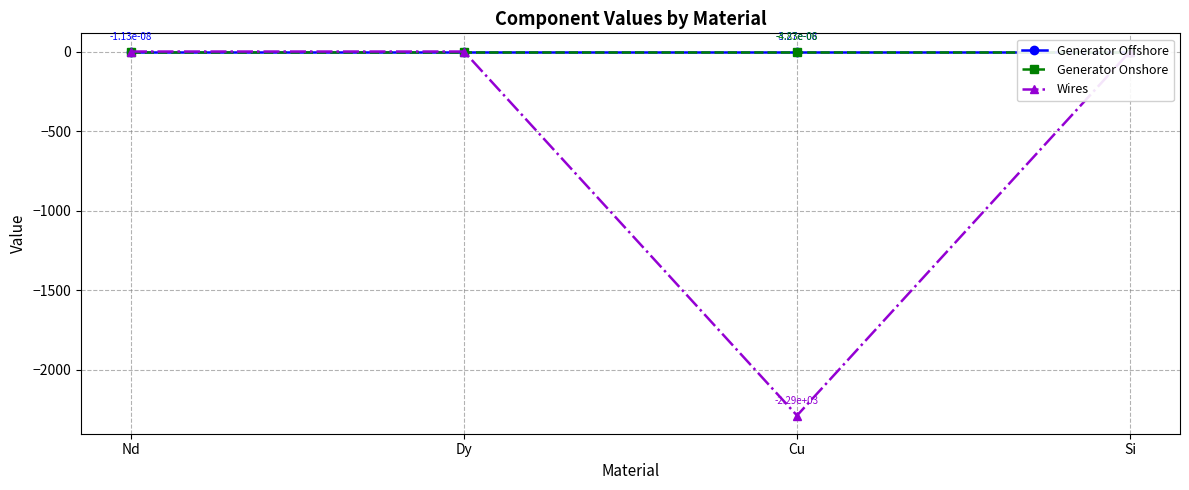

The Generator Offshore series shows -0.0 at Nd. True or false?

False